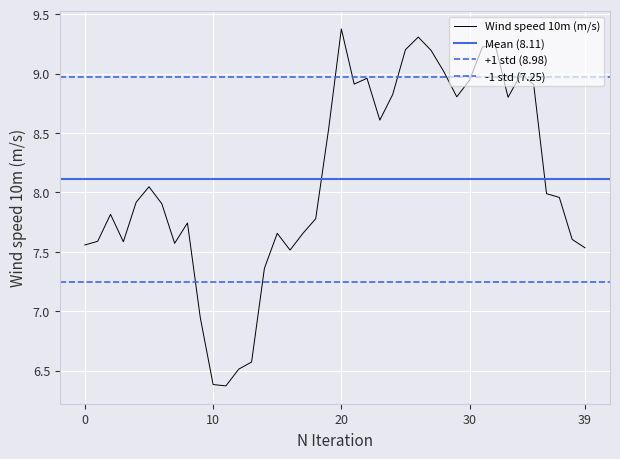

Which category has the highest value in the Wind speed 10m (m/s) series?

20